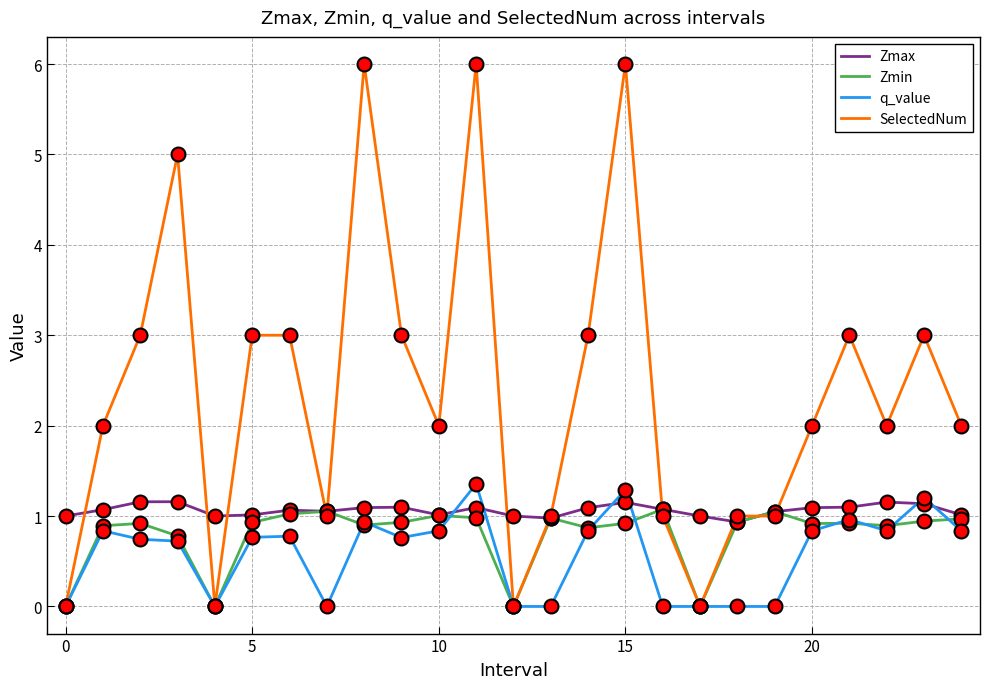

Which series has the largest total across all categories?

SelectedNum